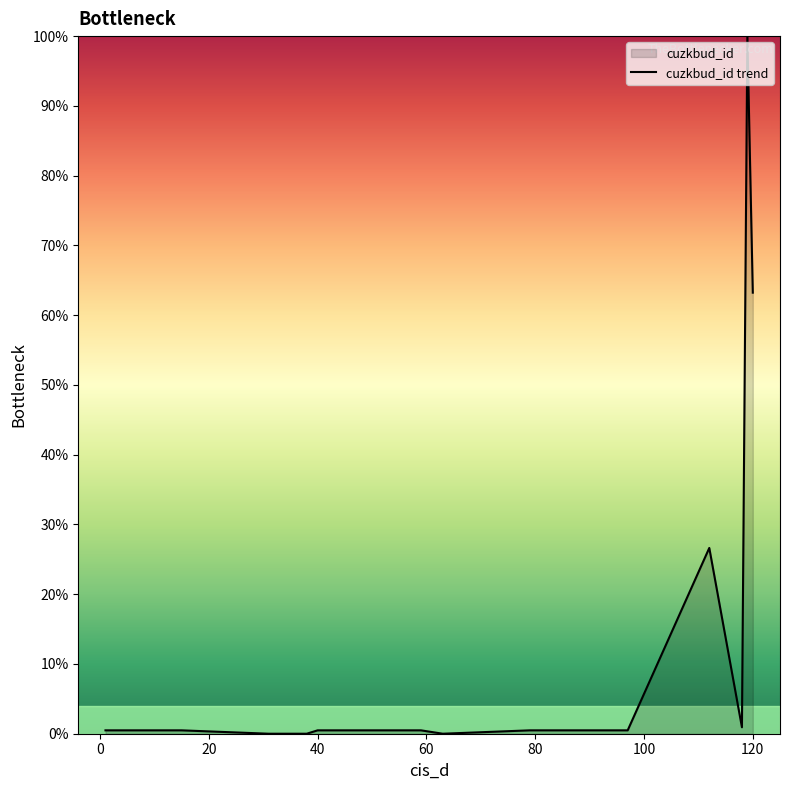

What is the difference between the maximum and minimum values?

100.0